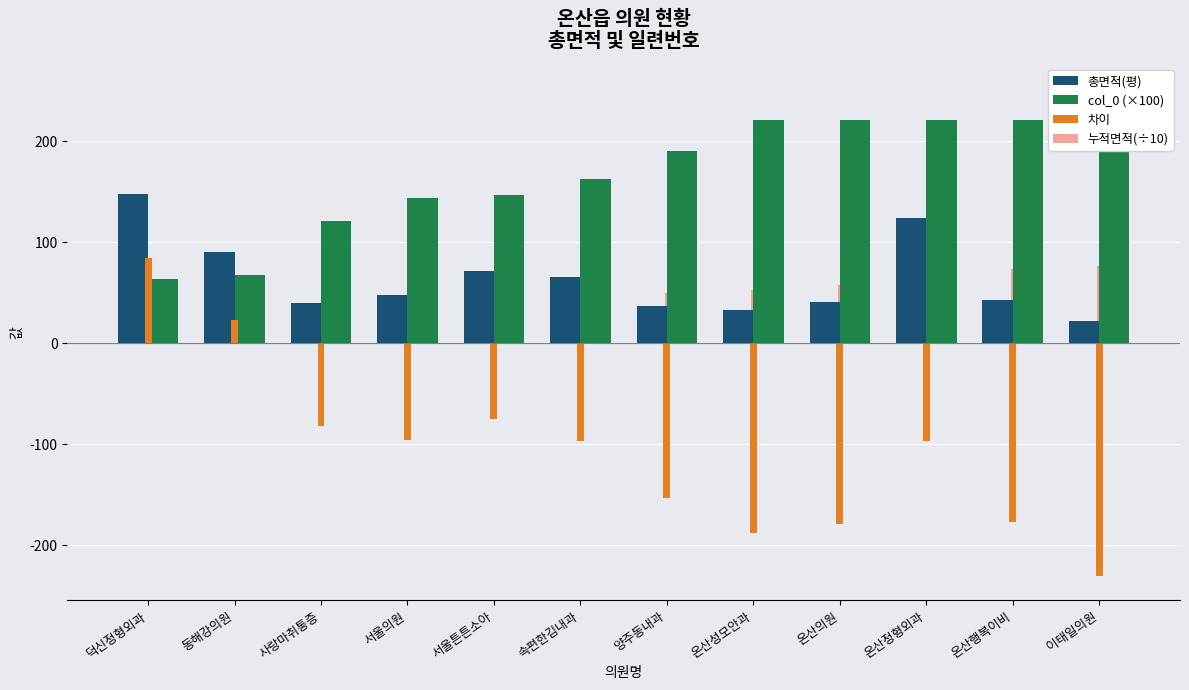

How many data points in 차이 are less than -96?

8